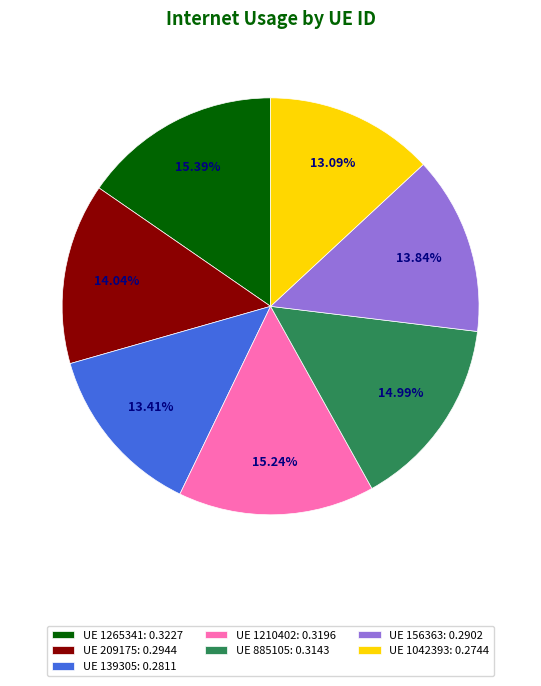

Combined, do UE 1210402: 0.3196 and UE 885105: 0.3143 account for over 50%?

No